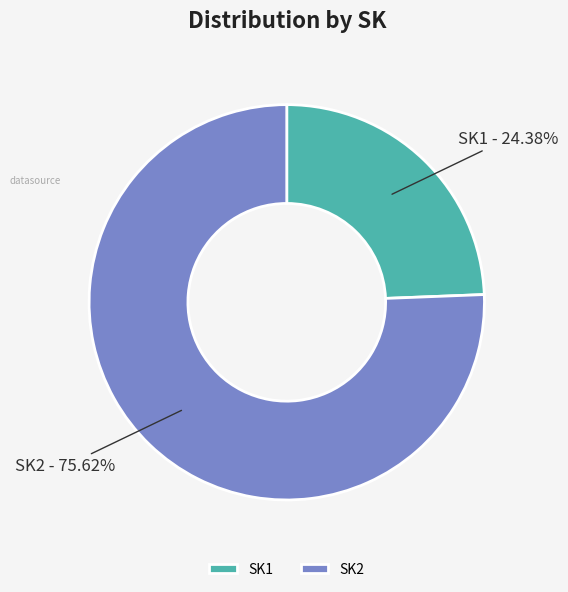

Is it true that SK2 is 76% of the pie?

True